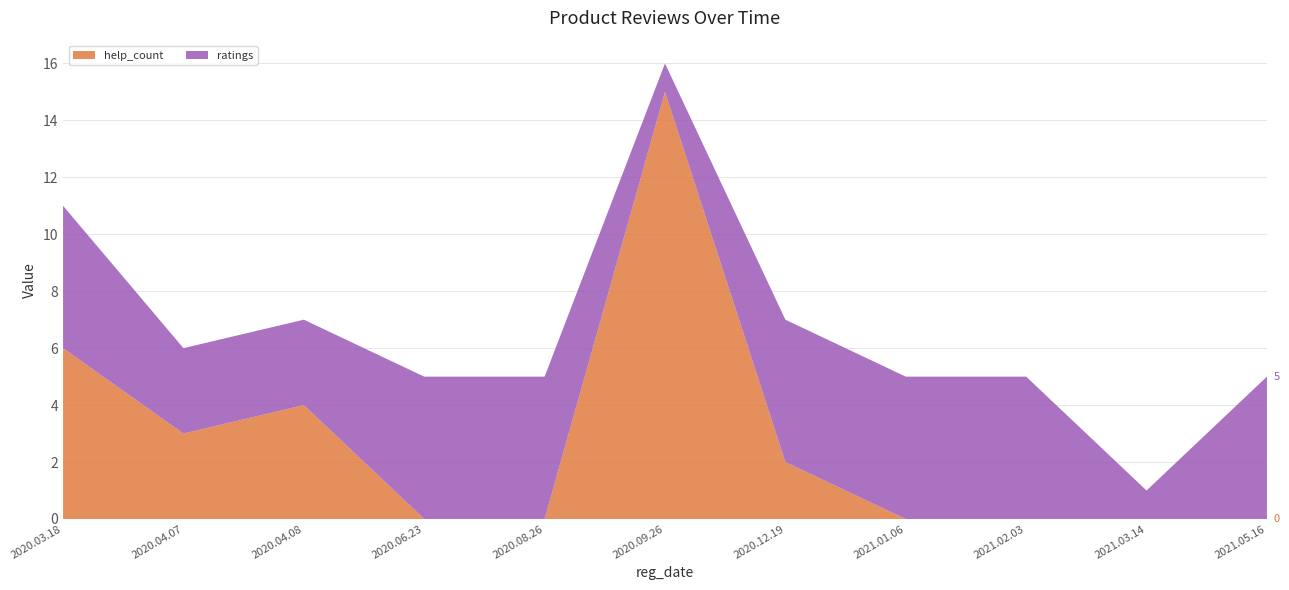

Reading right to left, transcribe all the data shown in this chart.

help_count: 0	0	0	0	2	15	0	0	4	3	6
ratings: 5	1	5	5	5	1	5	5	3	3	5